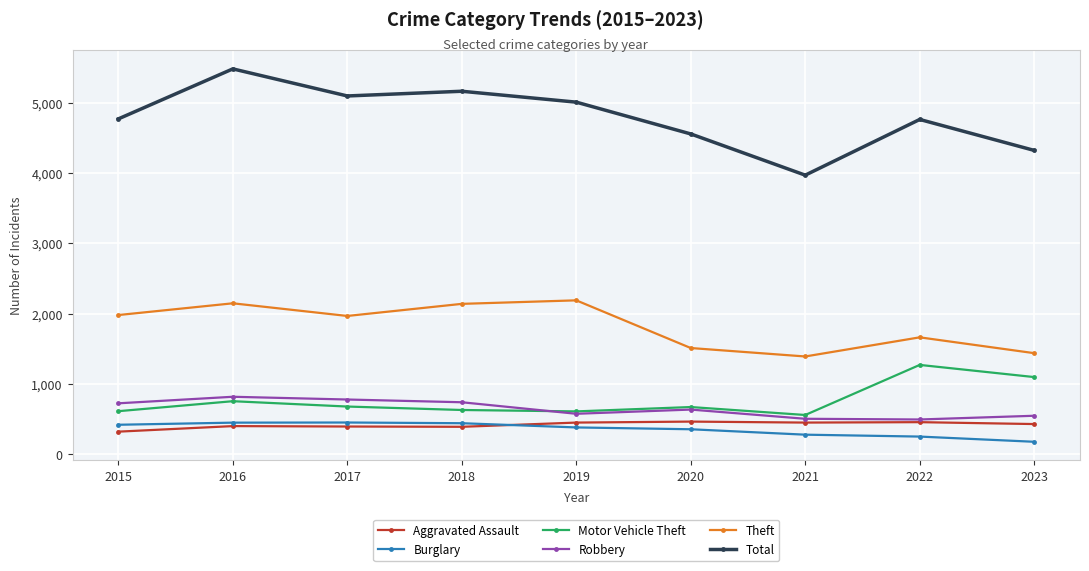

At 2016, list the series in order from smallest to largest.

Aggravated Assault, Burglary, Motor Vehicle Theft, Robbery, Theft, Total